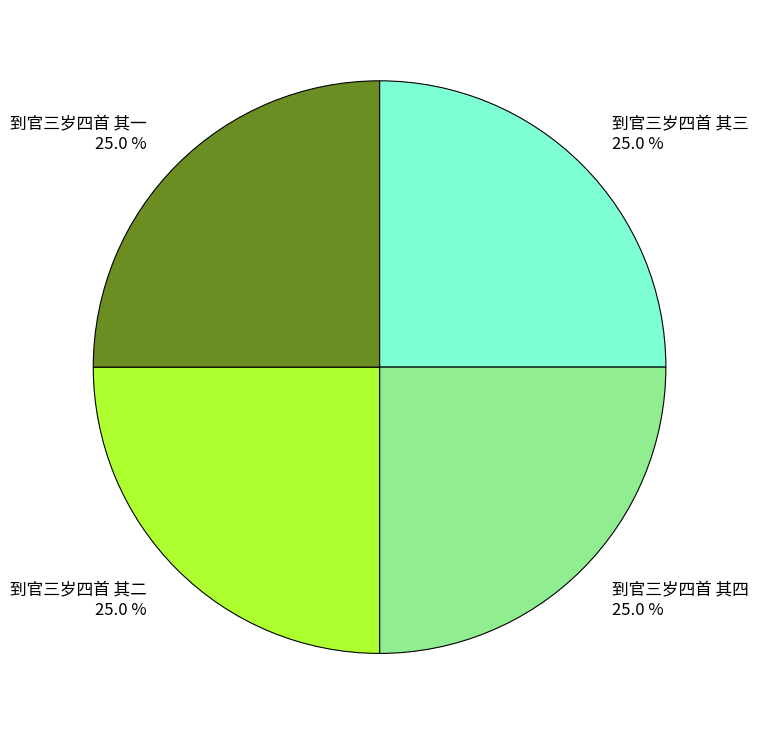

How much of the chart is everything except 到官三岁四首 其一?

75.0%